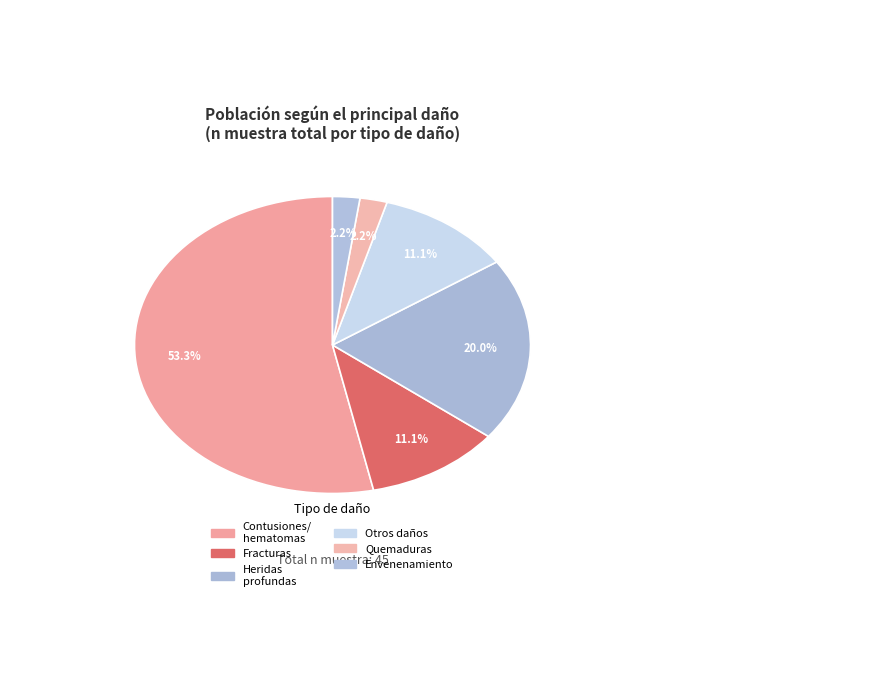

Is there a majority slice in this chart?

Yes